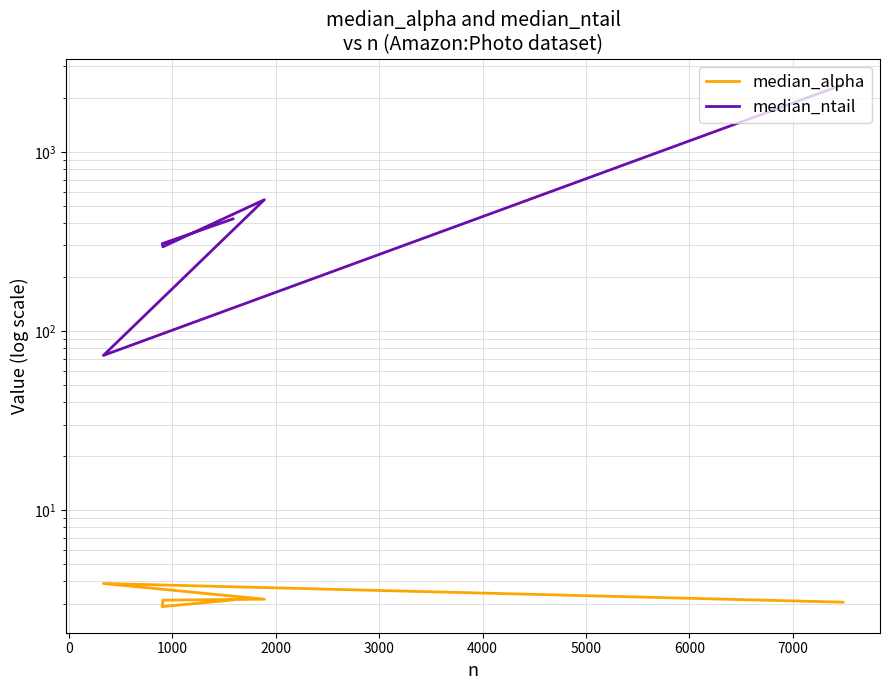

What is the label of the 4th point from the right?

1000